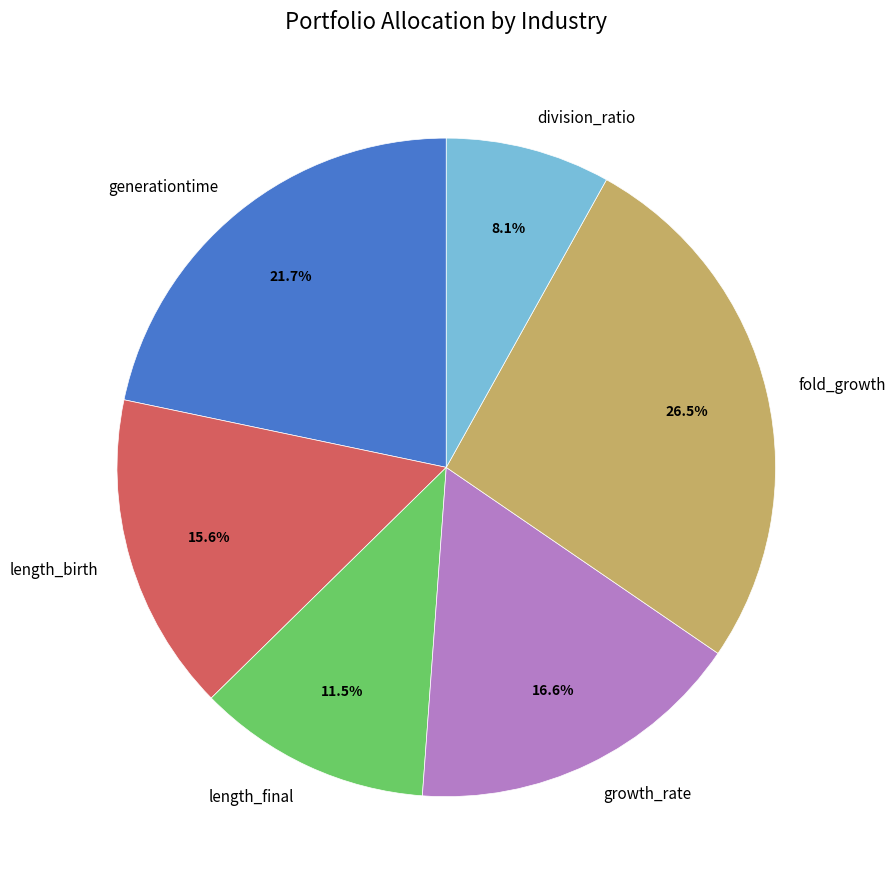

To the nearest percent, what is the difference between the generationtime and length_birth slice percentages?

6%